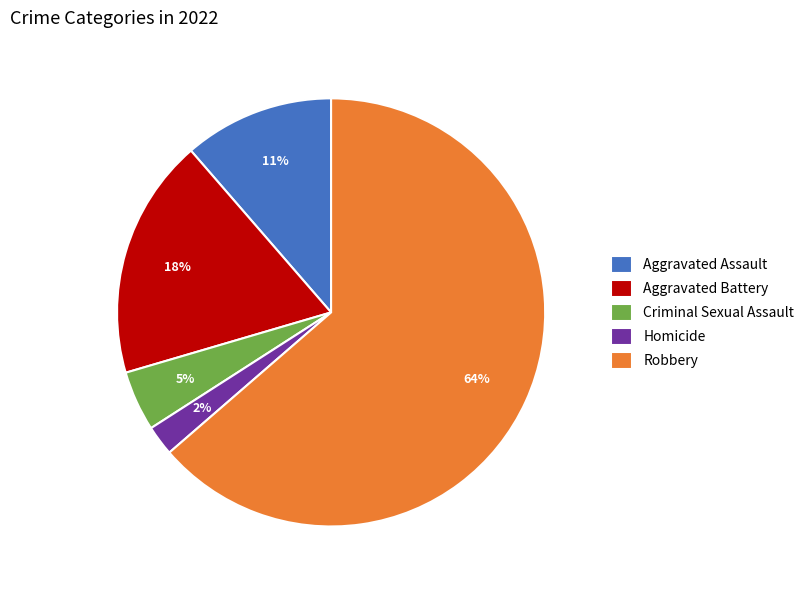

Does any single category account for the majority?

Yes